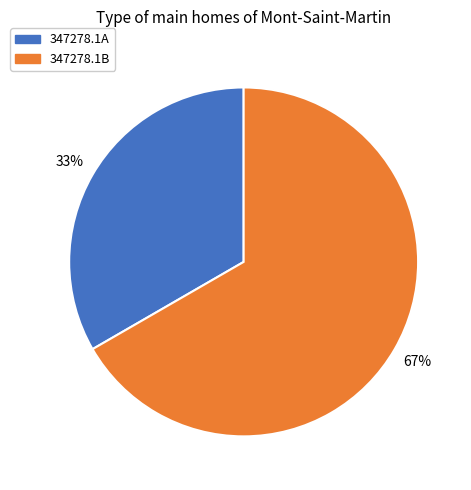

Which category has the biggest portion of the pie?

347278.1B